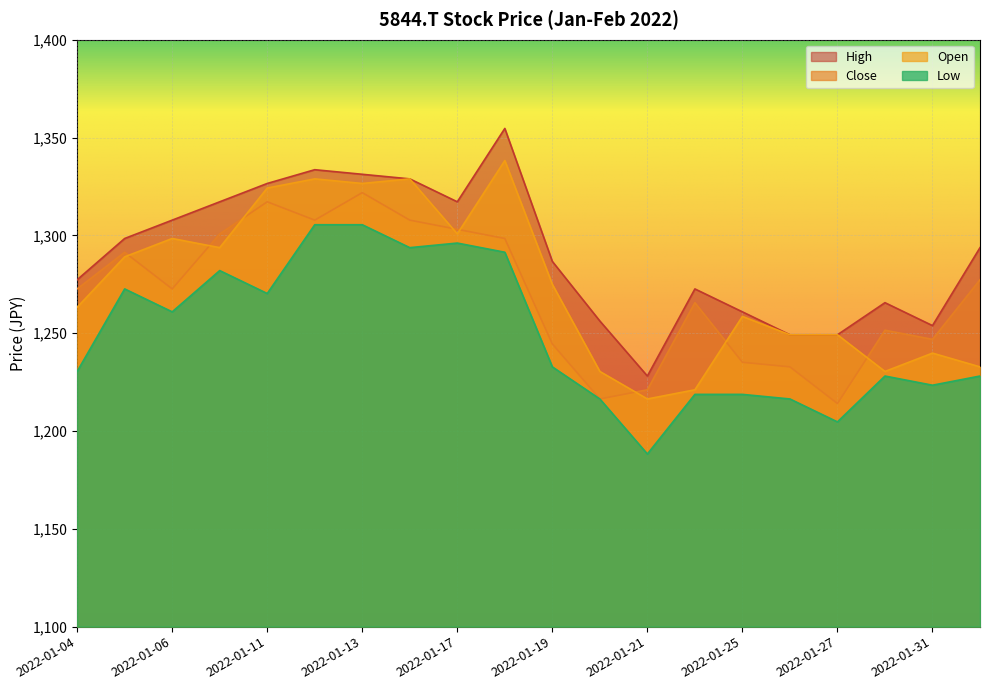

List the labels in order of Low value, smallest first.

2022-01-21, 2022-01-27, 2022-01-26, 2022-01-20, 2022-01-24, 2022-01-25, 2022-01-31, 2022-02-01, 2022-01-28, 2022-01-04, 2022-01-19, 2022-01-06, 2022-01-11, 2022-01-05, 2022-01-07, 2022-01-18, 2022-01-14, 2022-01-17, 2022-01-12, 2022-01-13